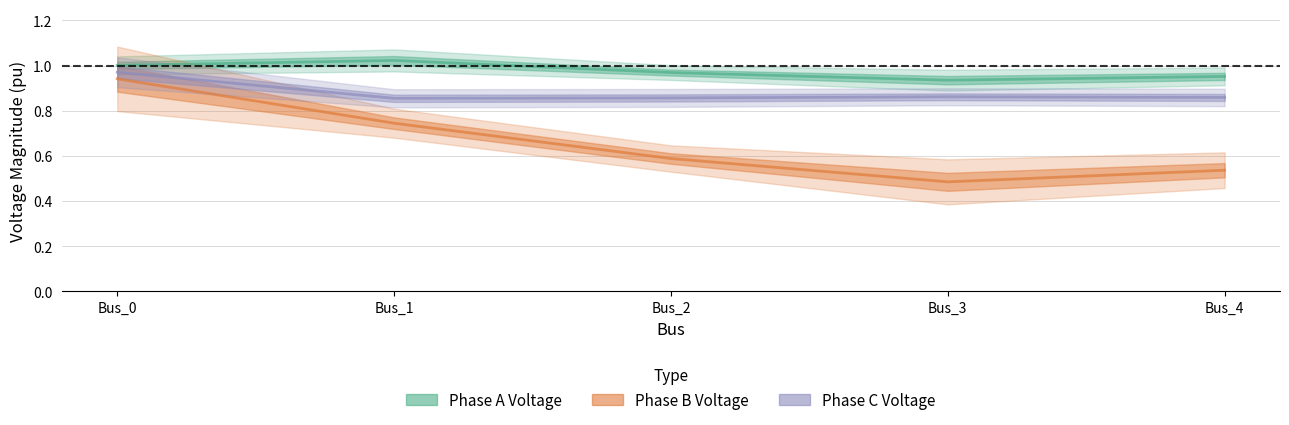

Which series has the widest spread of values?

pf_vm_b_pu